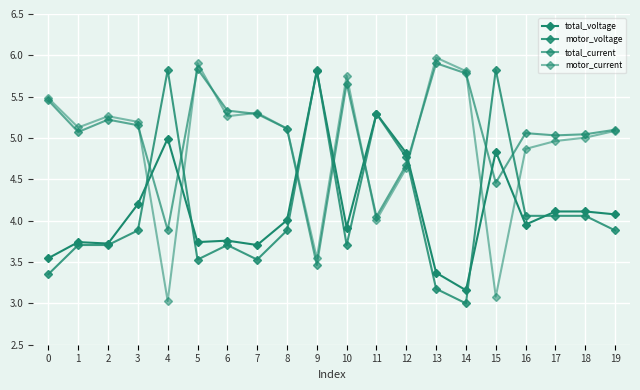

Which has a higher value, 13 or 15?

15